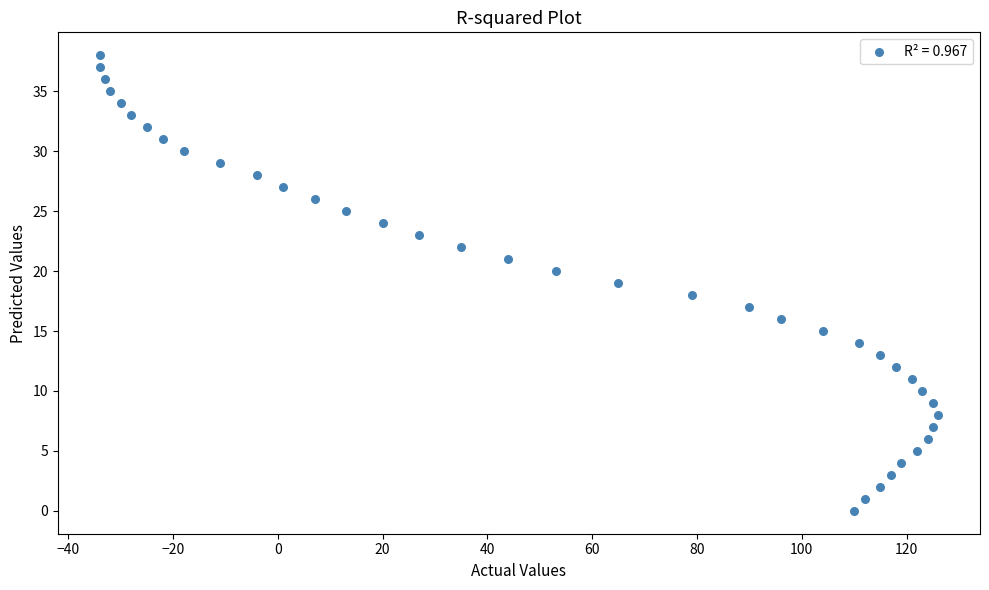

What is the range of Y values (max minus min)?

38